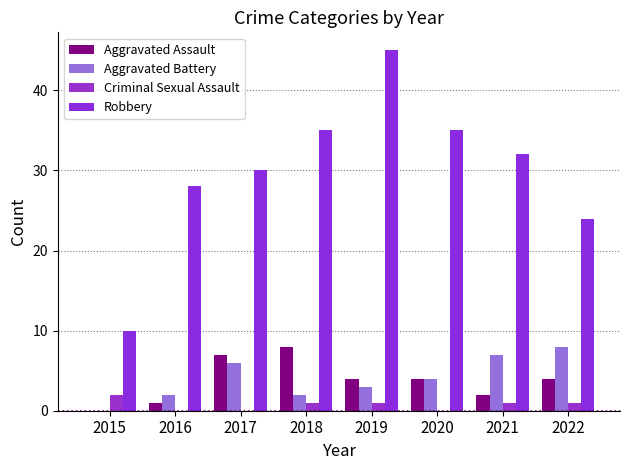

How many positive values does the Aggravated Assault series have?

7